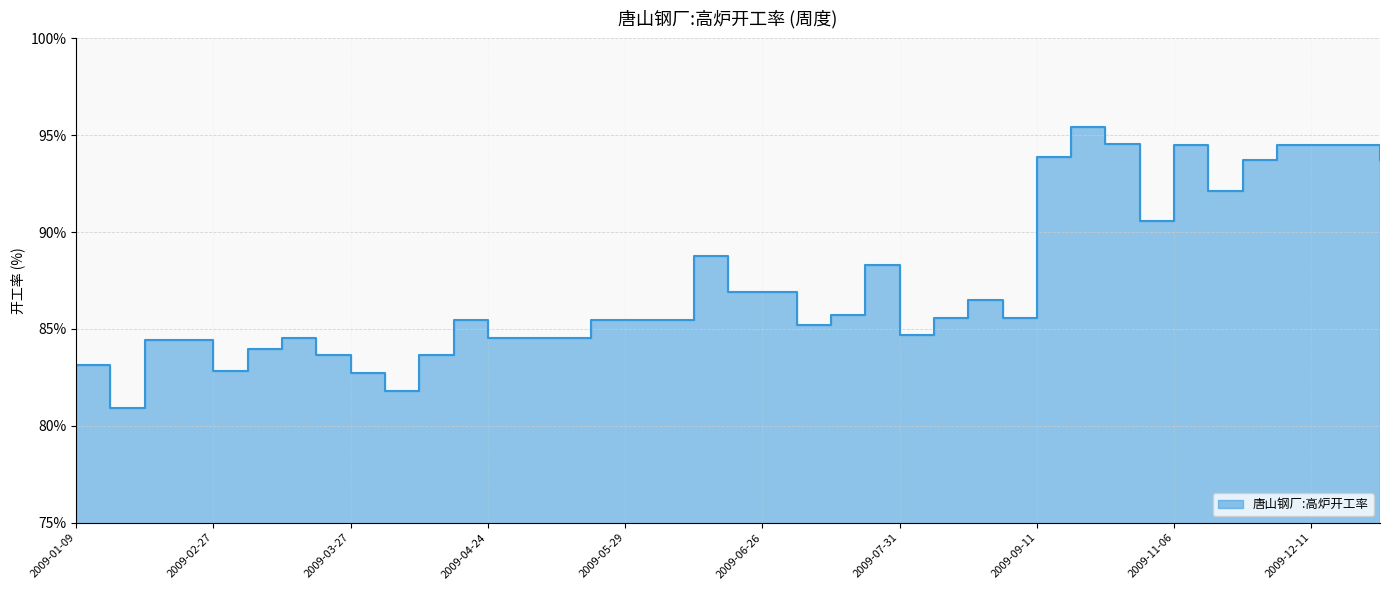

How many points are higher than both their immediate neighbors (excluding endpoints)?

7